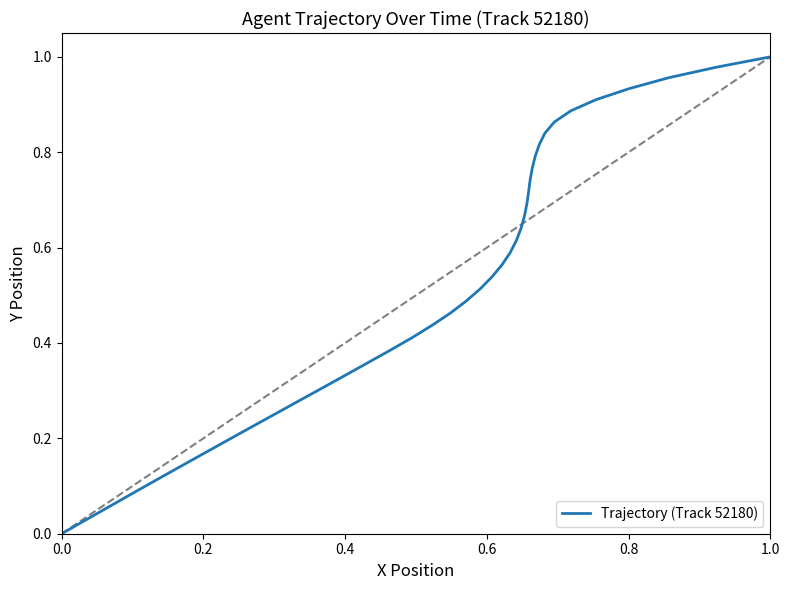

How many values are above zero?

39